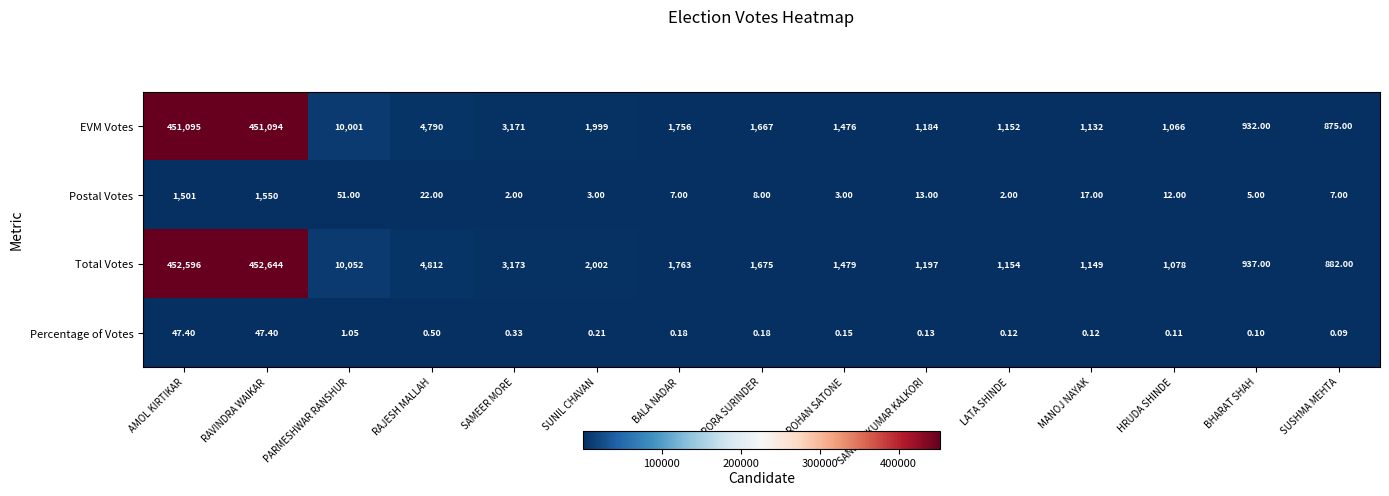

At which label is Percentage of Votes closest to 23?

PARMESHWAR RANSHUR